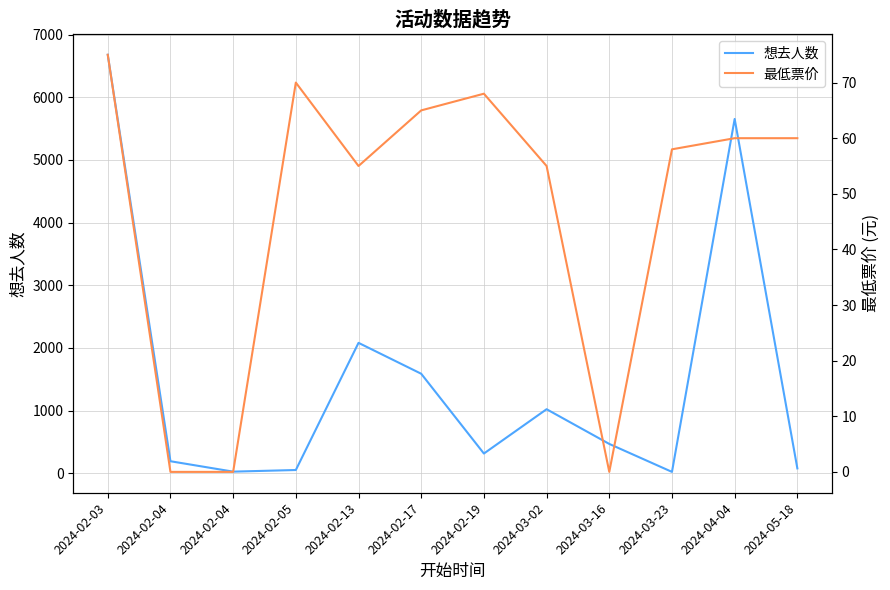

What is the sum of the 最低票价 values at 2024-02-19 and 2024-02-04?

68